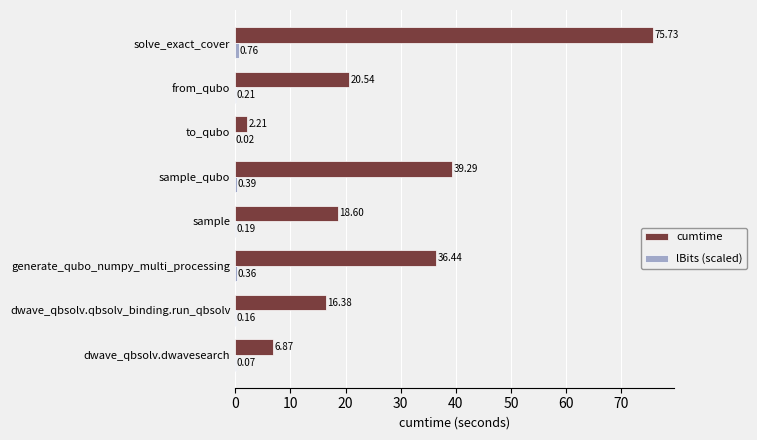

Which series changed the most between to_qubo and from_qubo?

cumtime